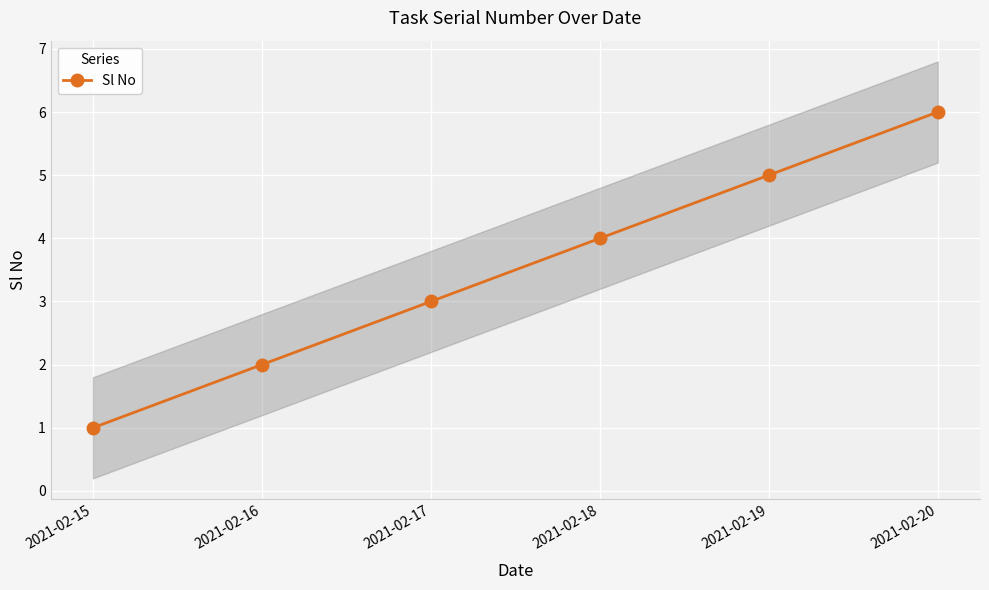

List the labels in order of value, smallest first.

2021-02-15, 2021-02-16, 2021-02-17, 2021-02-18, 2021-02-19, 2021-02-20